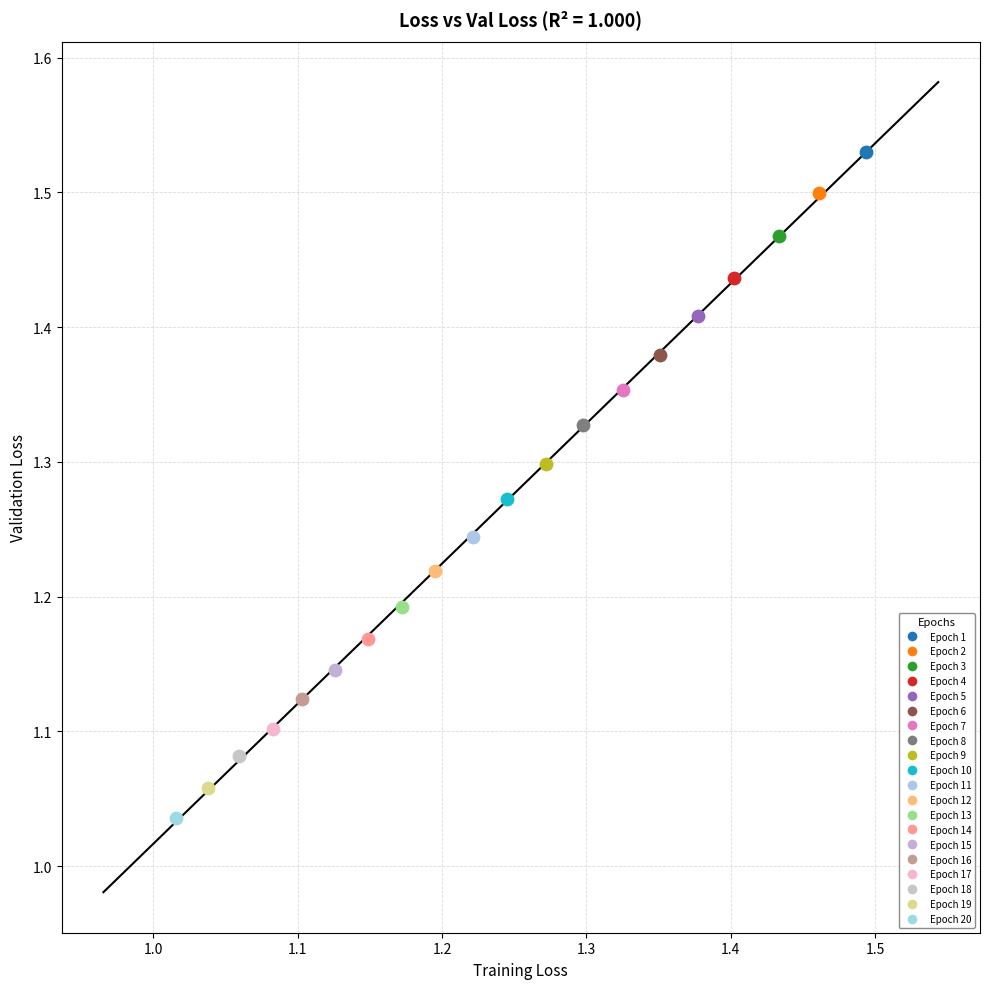

What are all the series names shown in the legend?

Epoch 1, Epoch 2, Epoch 3, Epoch 4, Epoch 5, Epoch 6, Epoch 7, Epoch 8, Epoch 9, Epoch 10, Epoch 11, Epoch 12, Epoch 13, Epoch 14, Epoch 15, Epoch 16, Epoch 17, Epoch 18, Epoch 19, Epoch 20